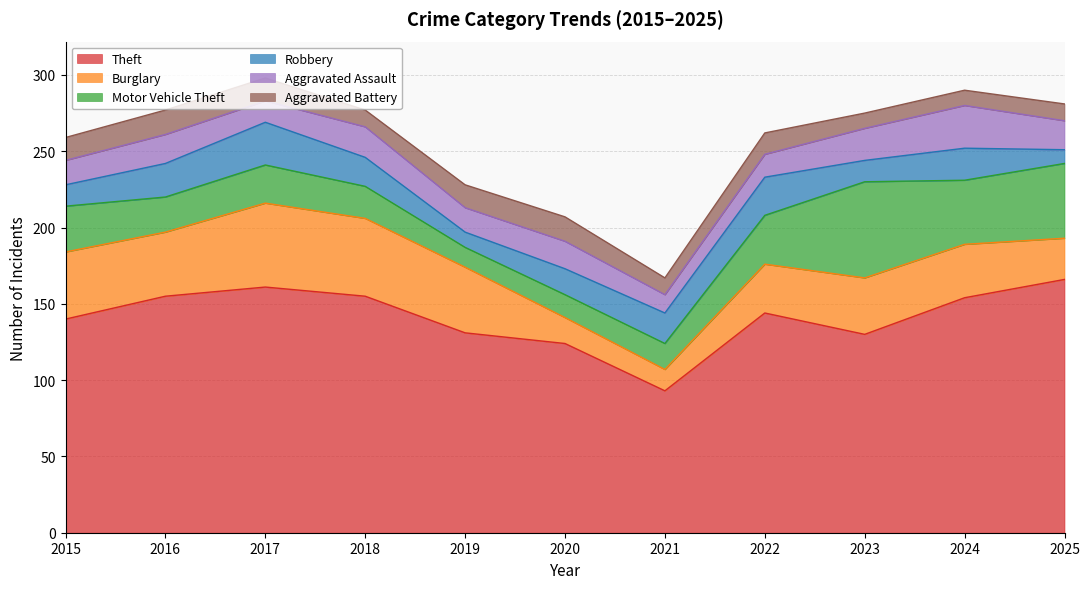

Which series has the widest spread of values?

Theft